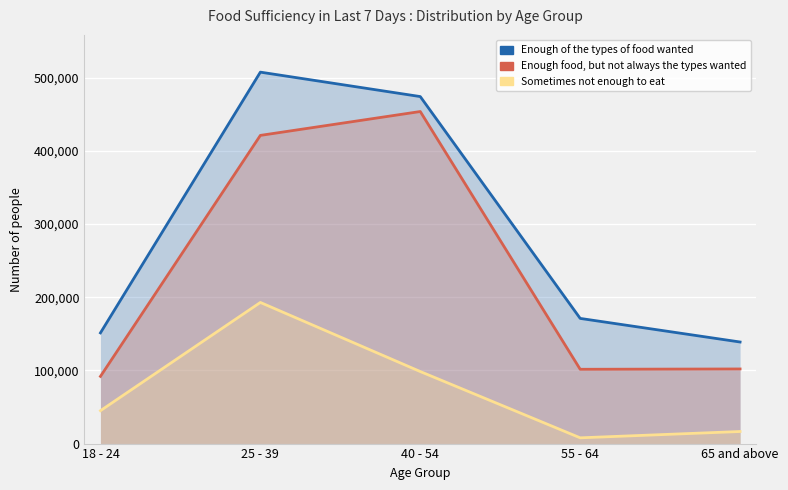

What is the label of the 3rd point from the left?

40 - 54